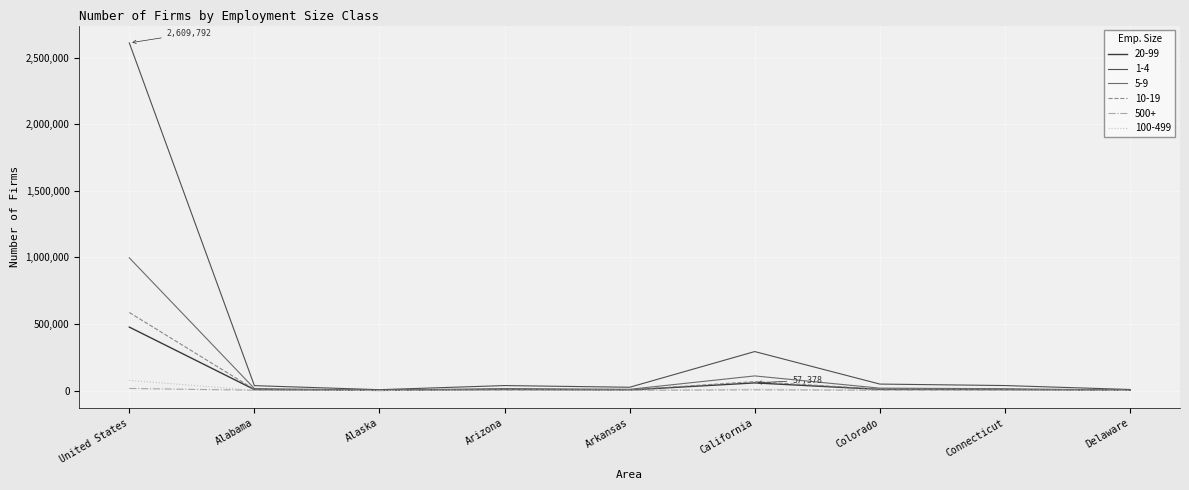

What value does the 10-19 series have at Colorado, to the nearest 100?

10400